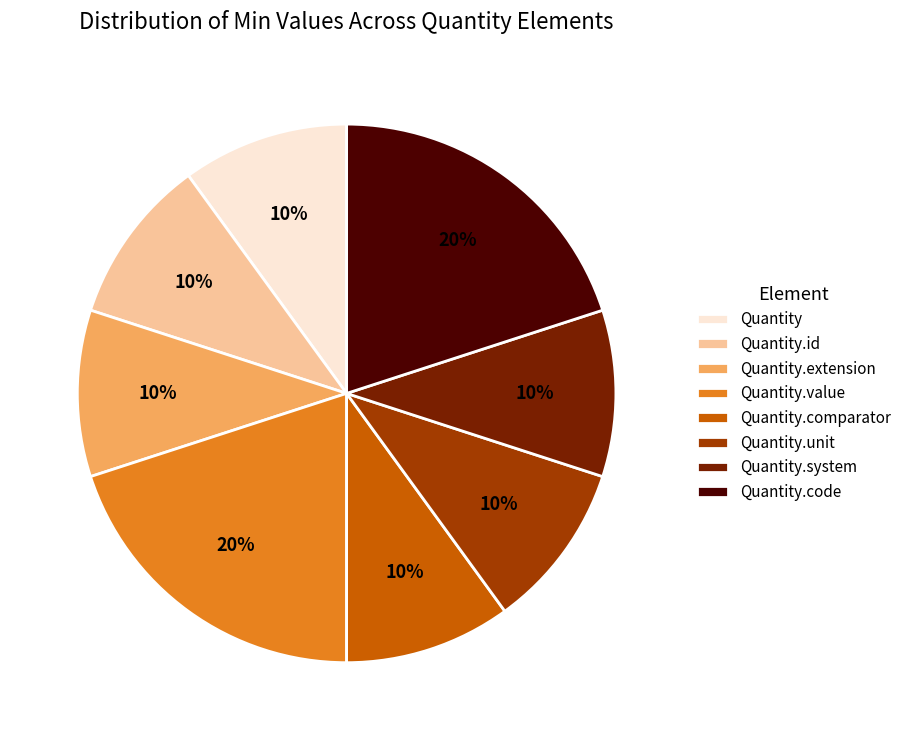

How many slices are in this pie chart?

8